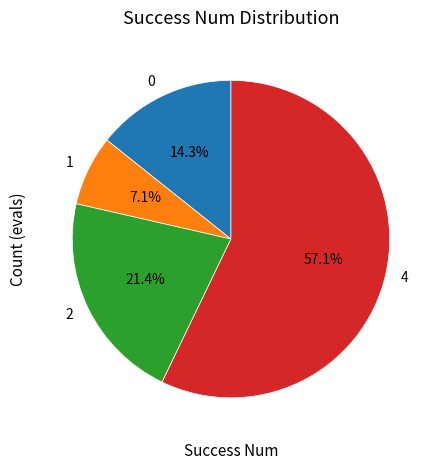

To the nearest percent, what is the combined percentage of 4 and 1?

64%